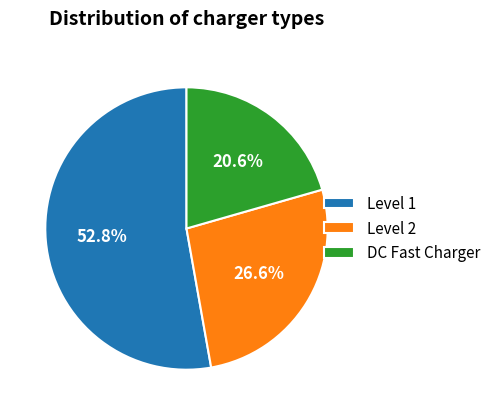

Approximately how many times larger is the value at DC Fast Charger compared to Level 2?

0.8